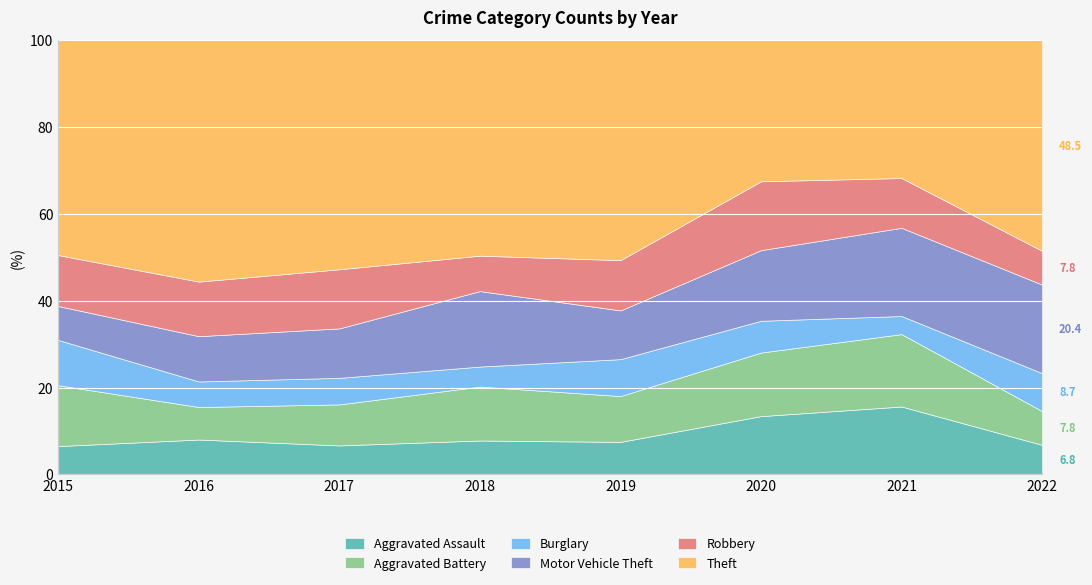

Is it true that Aggravated Assault equals 4.0 at 2021?

False